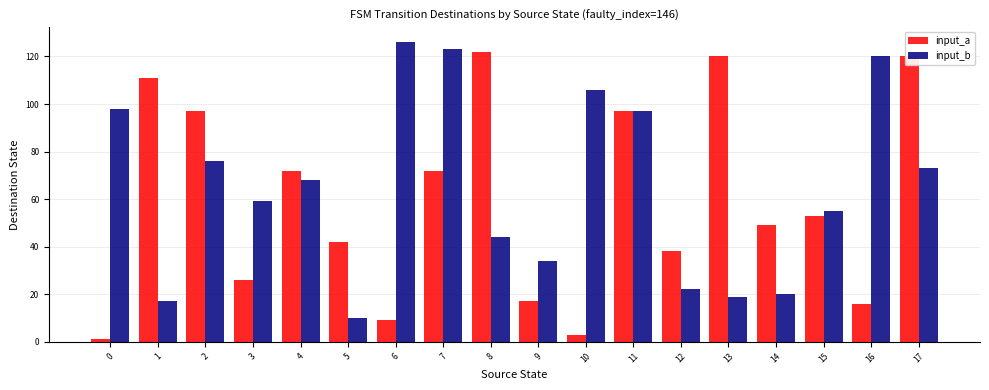

Which series has the largest range (max minus min)?

input_a